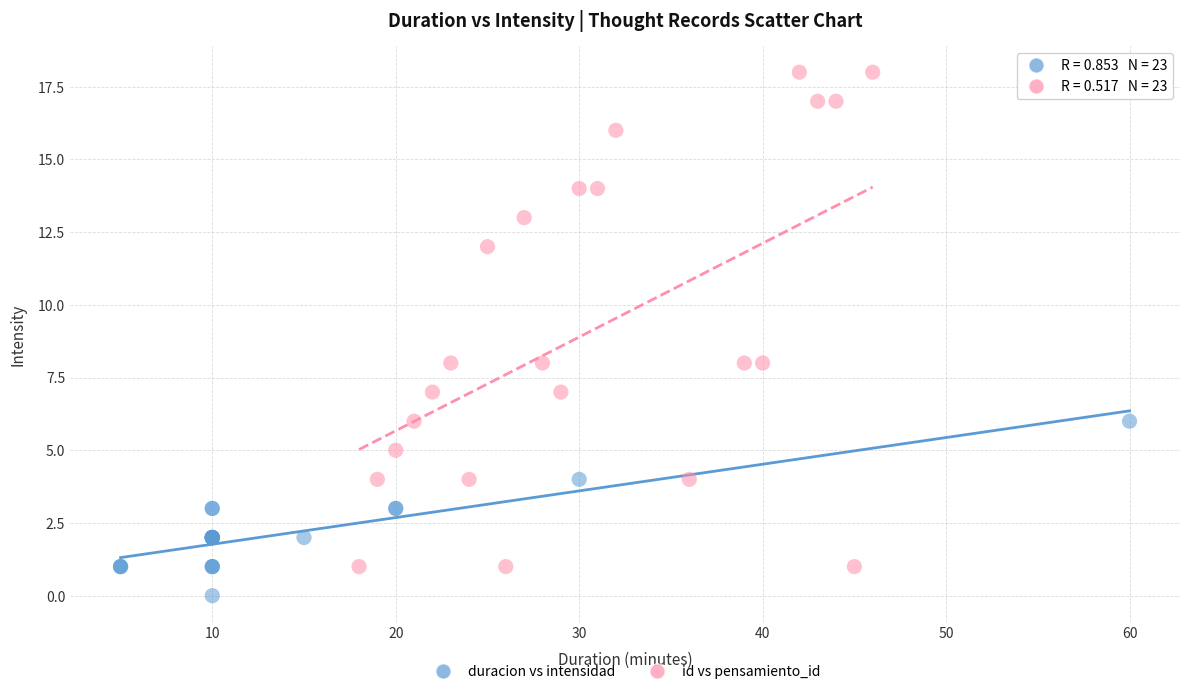

Which series reaches the maximum Y coordinate?

id vs pensamiento_id